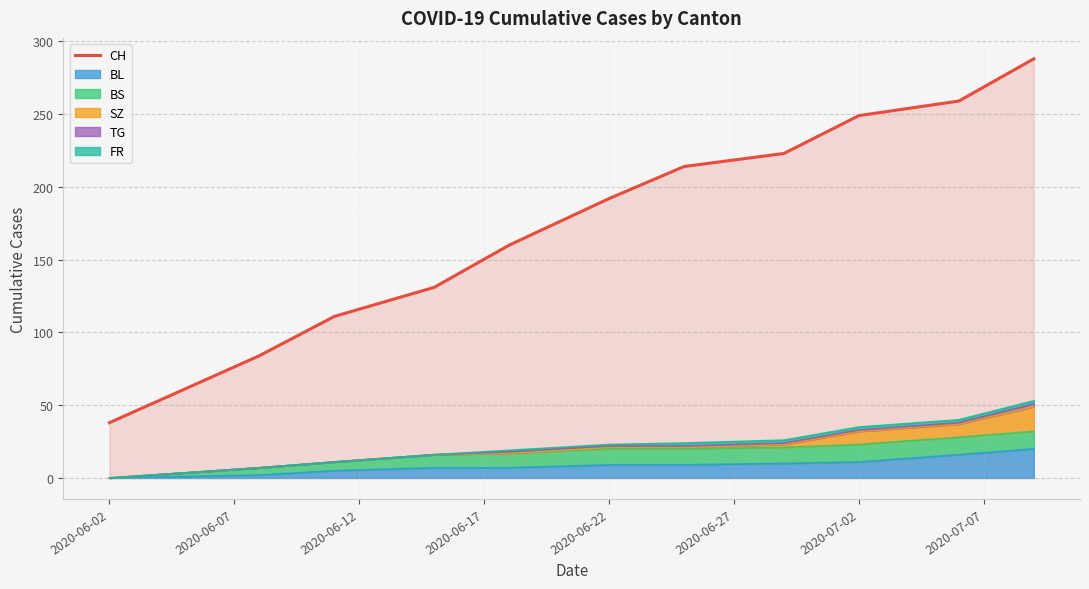

What is the value of the 6th point from the left?

192